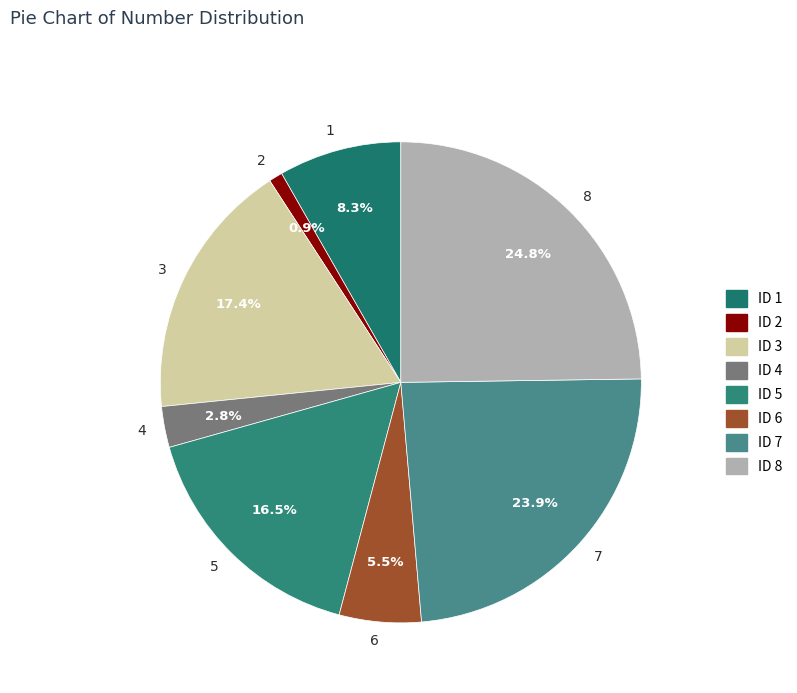

Is there any slice that represents more than half of the pie?

No